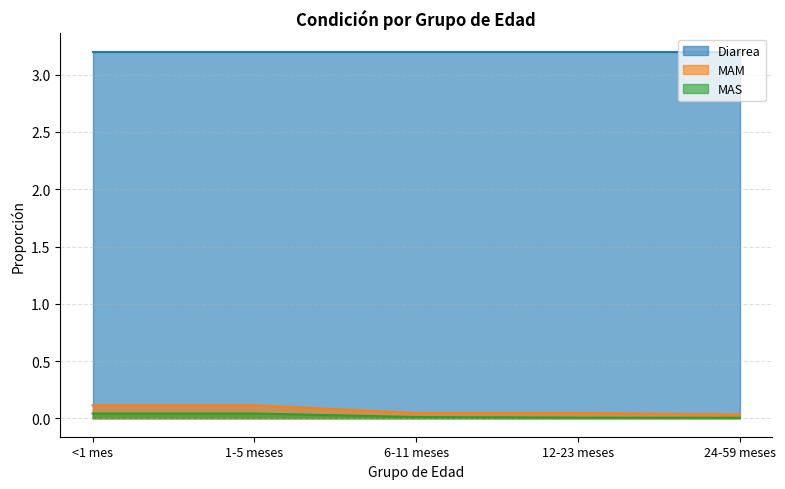

At how many categories does at least one series exceed 0?

5